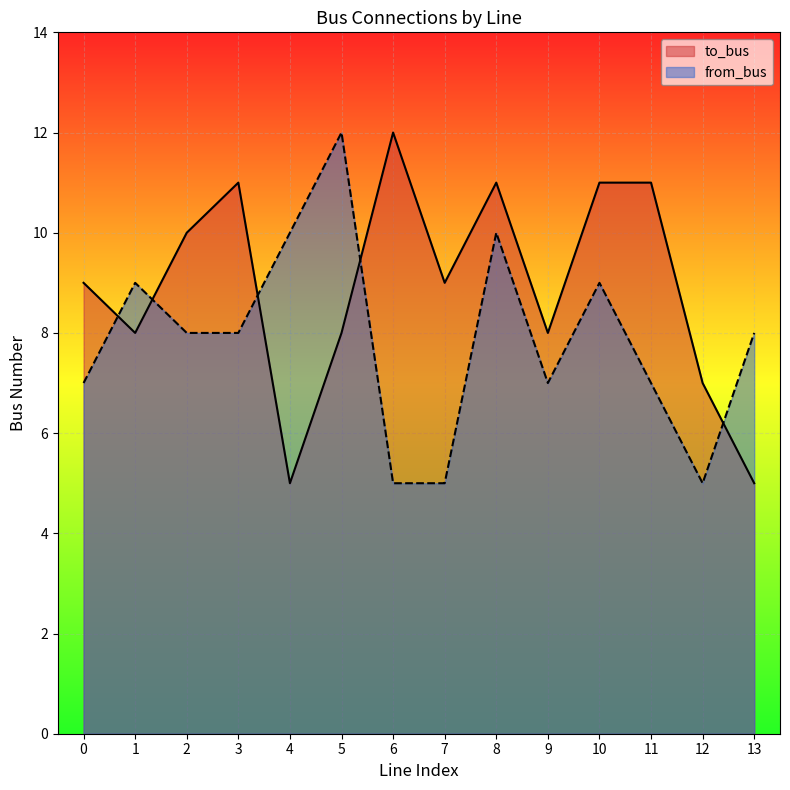

How many lines are shown in the chart?

2